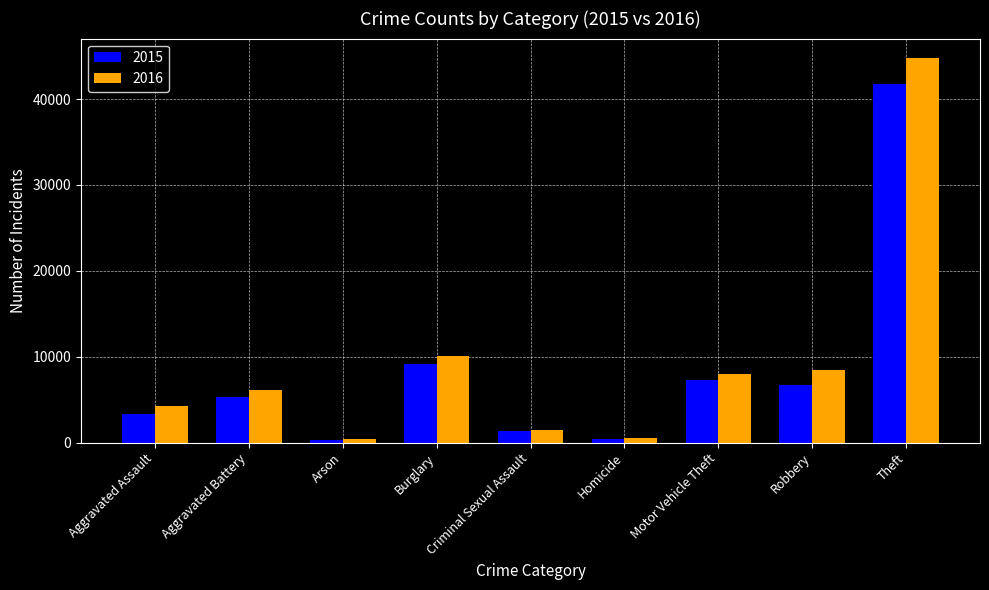

What is the minimum value shown in the chart?

326